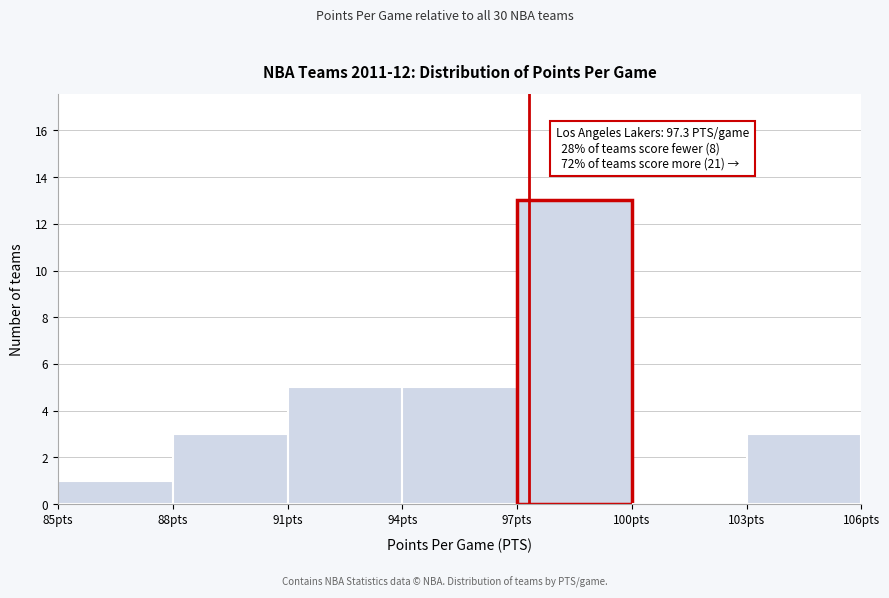

Which range on the x-axis has the tallest bar?

97 to 100